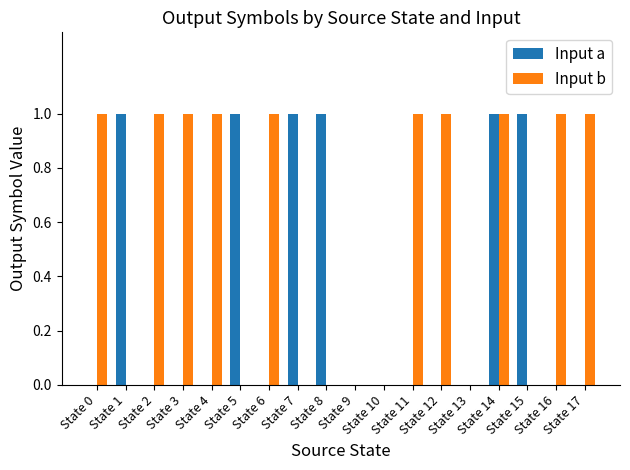

True or false: Input a has a value of 0 at State 3.

True